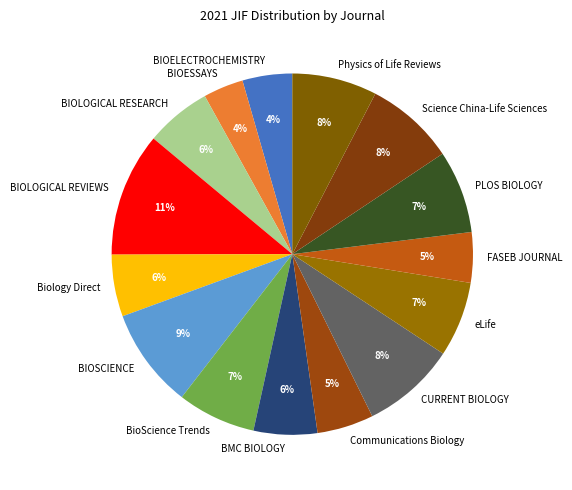

Do BIOLOGICAL REVIEWS and BIOSCIENCE together represent more than half of the pie?

No